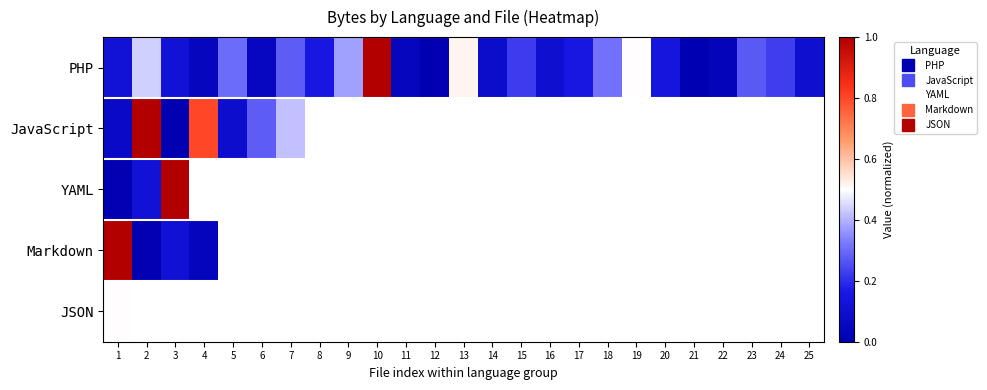

Which series has the widest spread of values?

PHP